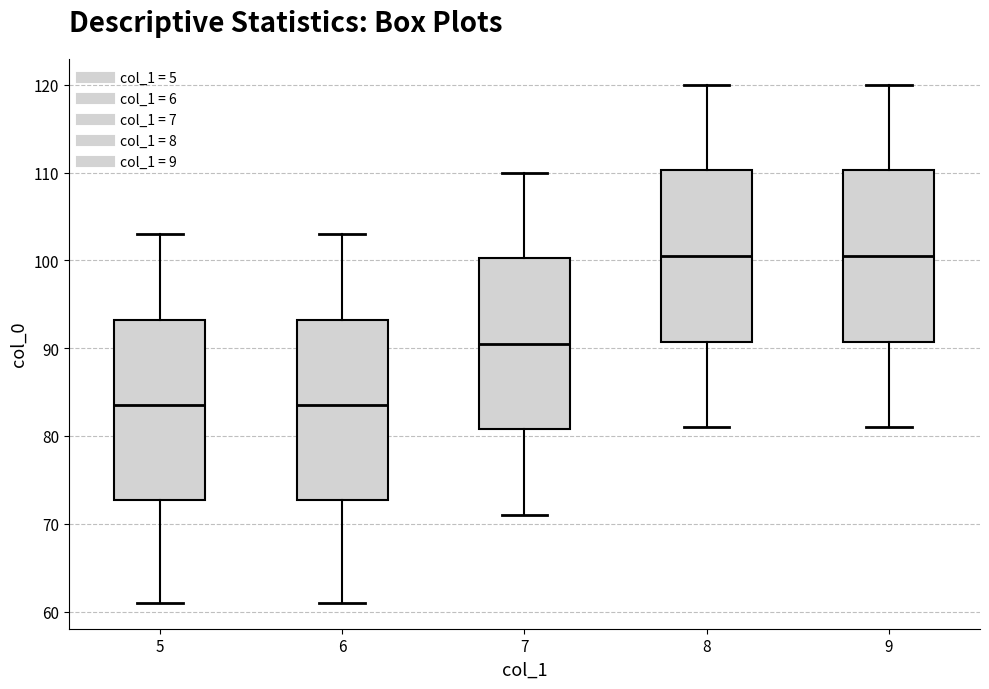

Where is the upper edge of the box at x = 6 on the y-axis? The values are not printed on the chart, so give them approximately, as read against the axis.

93